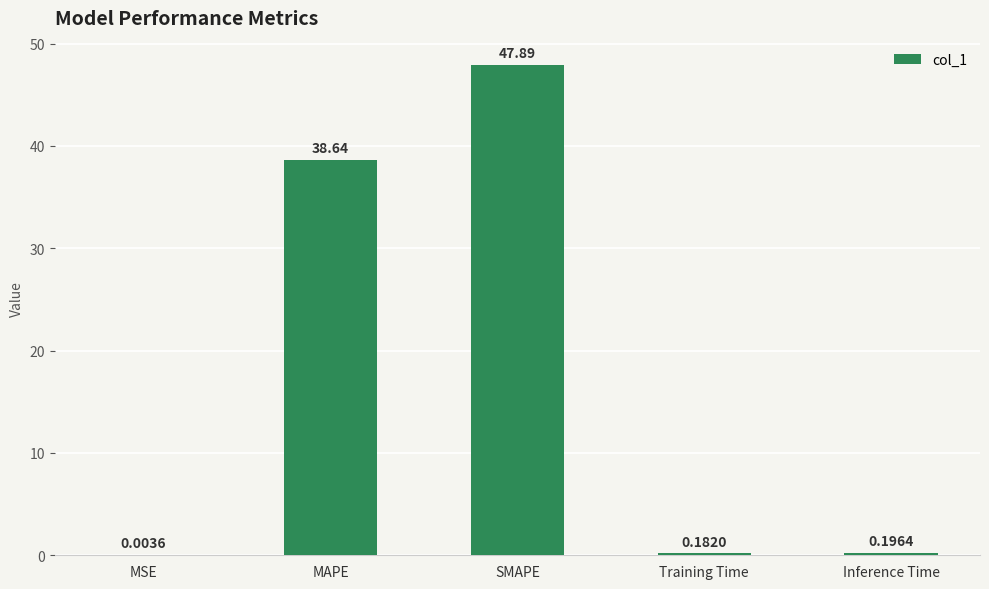

What is the ratio of the value at SMAPE to the value at MAPE?

1.2